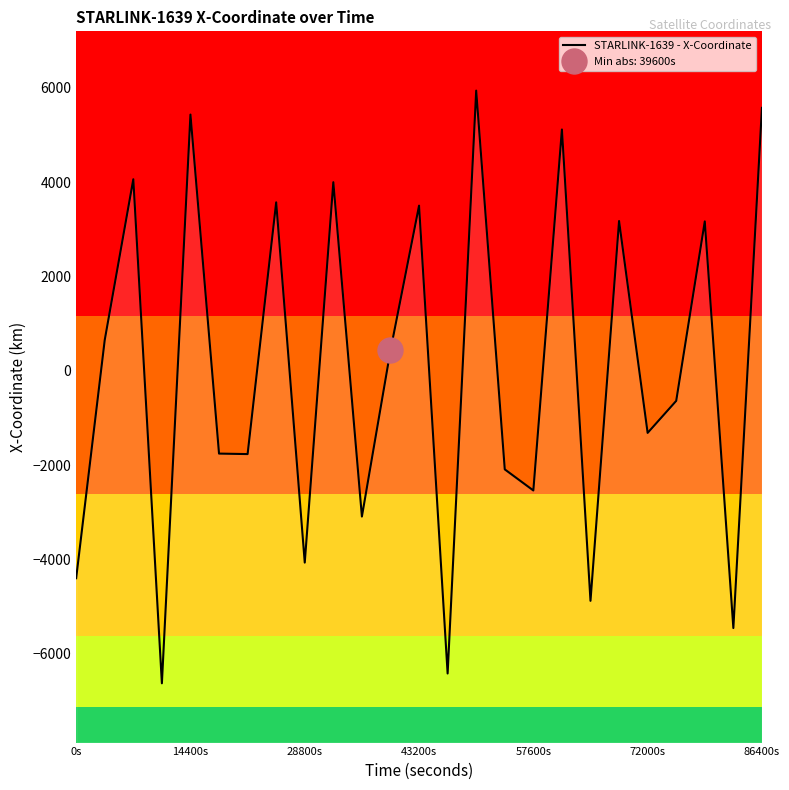

True or false: the data shows 7956.5 at 17.

False